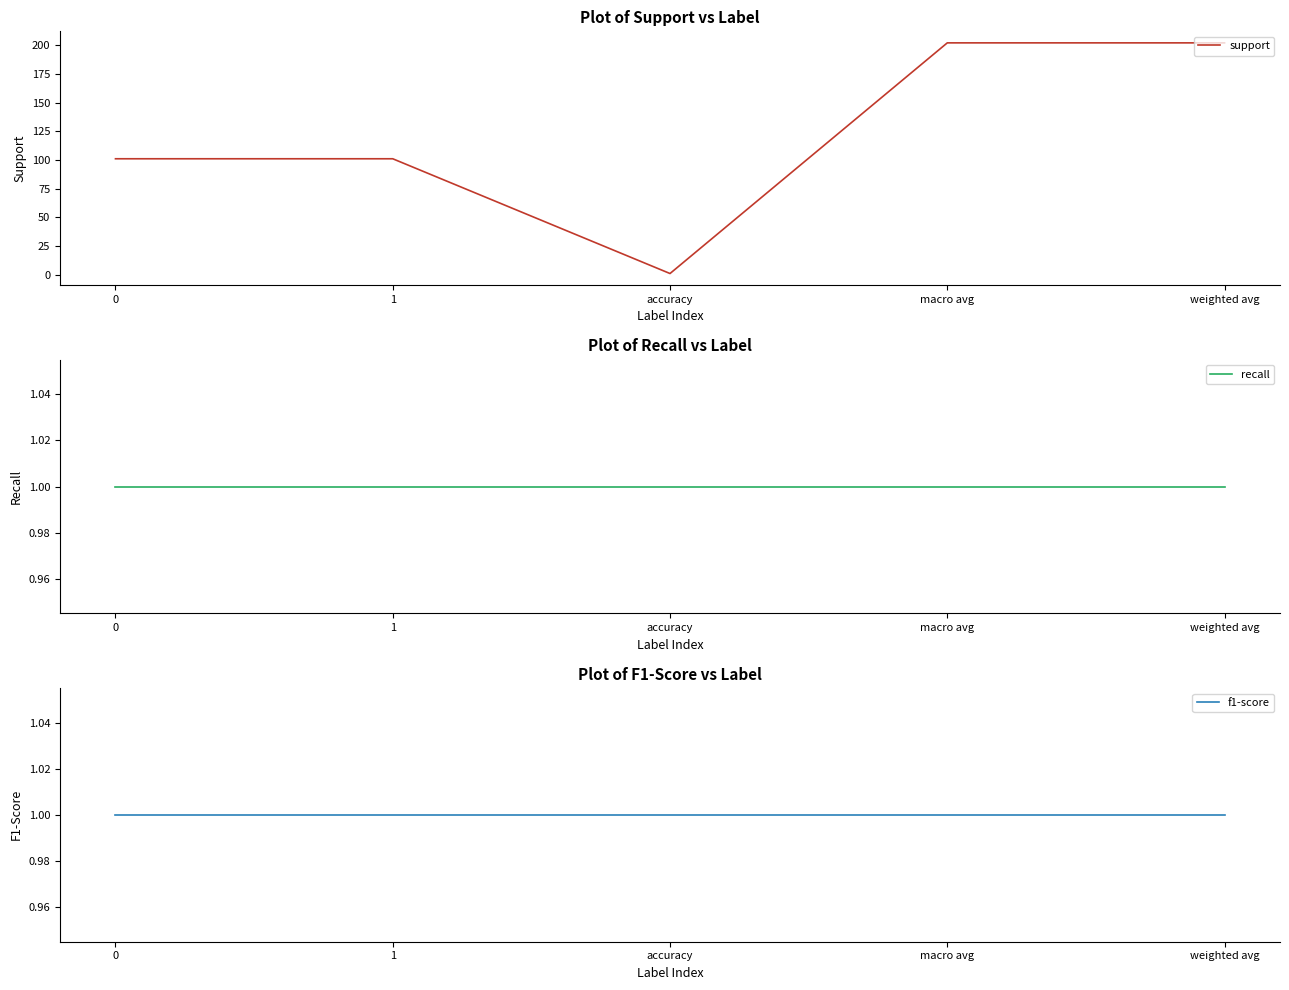

True or false: f1-score and recall intersect in this chart.

False